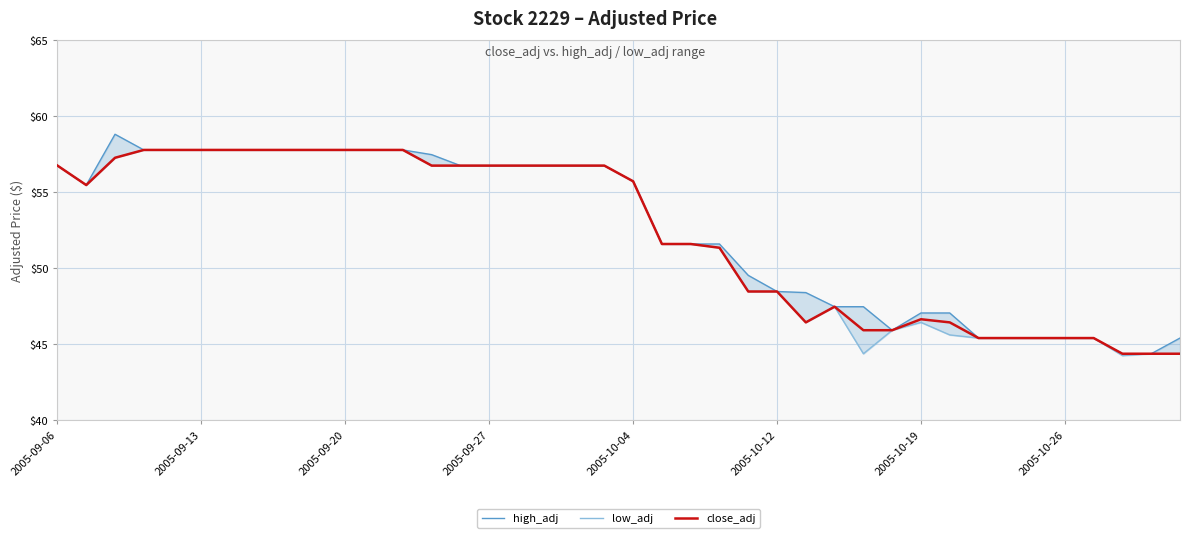

Is it true that close_adj equals 57.8 at 2005-09-13?

True